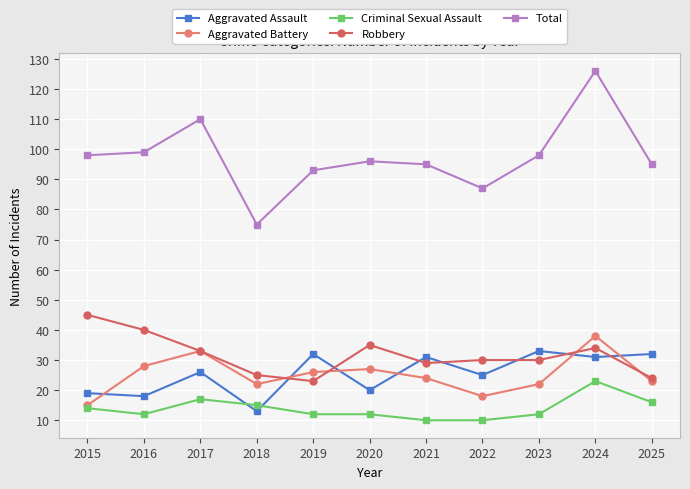

Where is Total nearest to the value 100?

2016